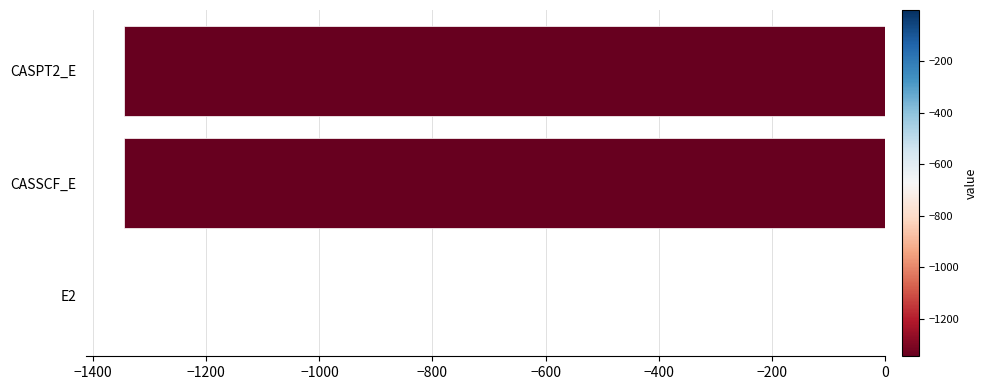

What value does the data have at CASSCF_E?

-1345.5